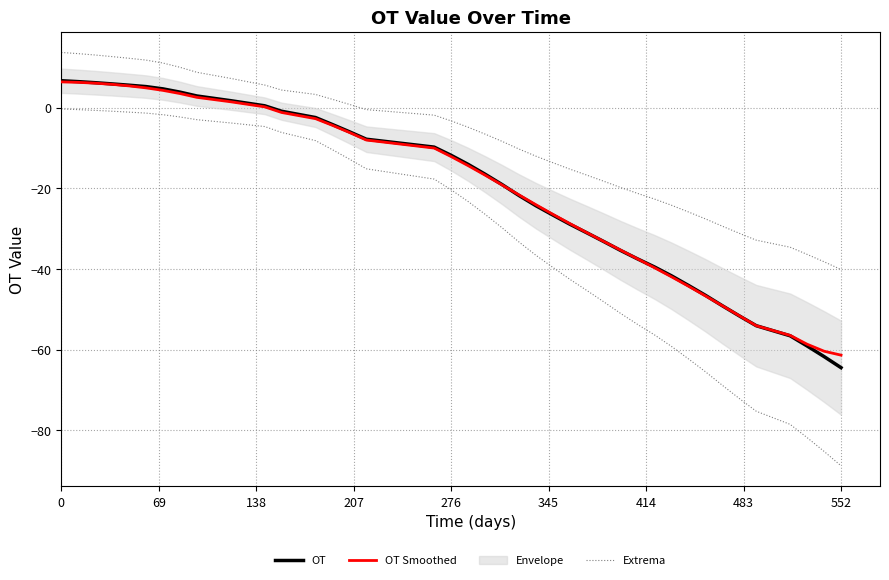

The value of OT at 38 is -16.6. True or false?

False